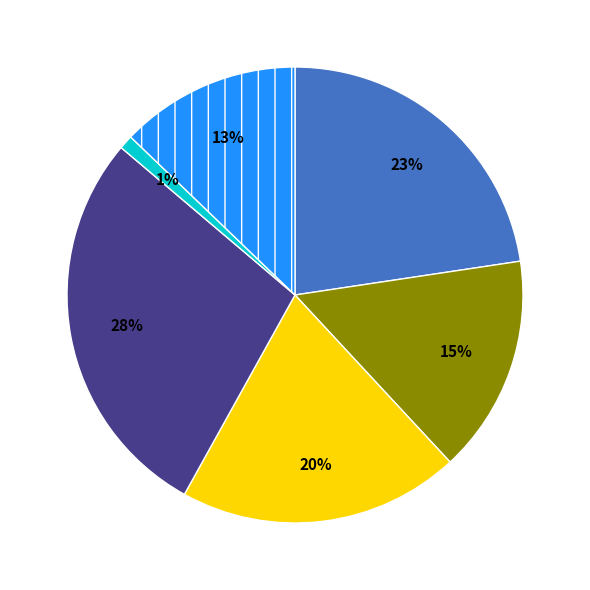

Does any single category account for the majority?

No